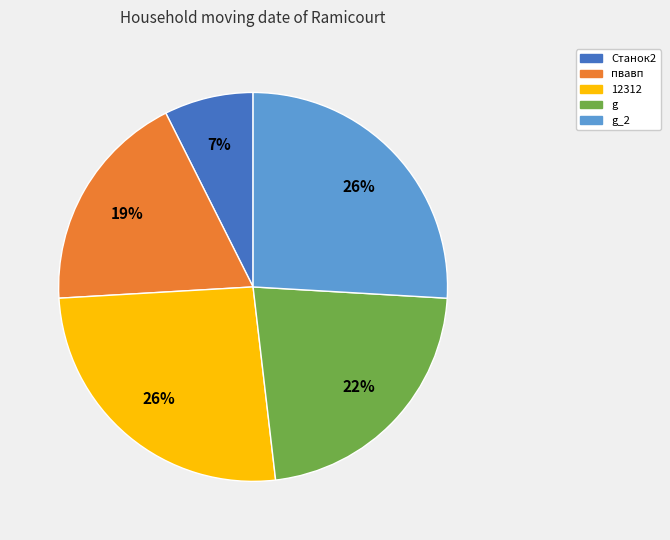

To the nearest percent, what is the difference between the largest and smallest slice percentages?

19%